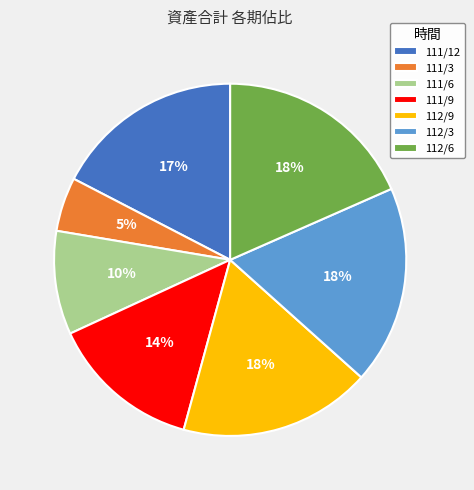

Which category has the smallest portion of the pie?

111/3